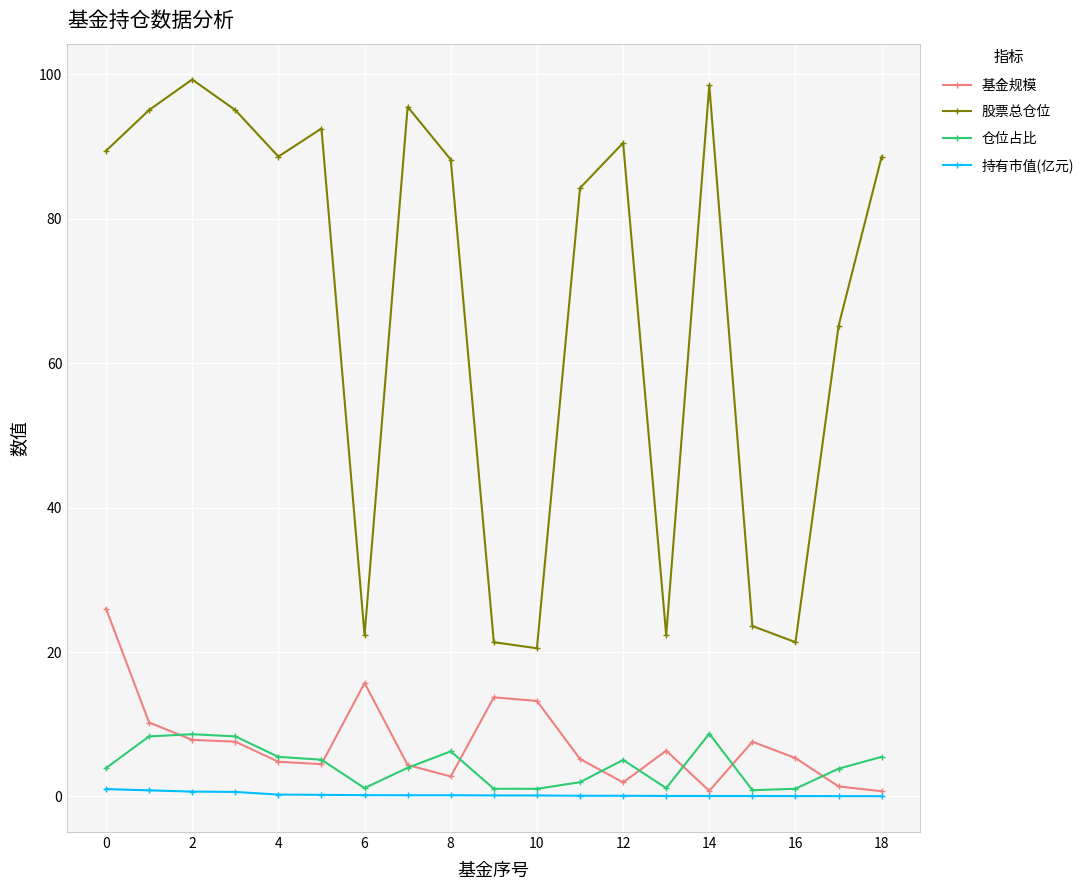

Which series has the widest spread of values?

股票总仓位